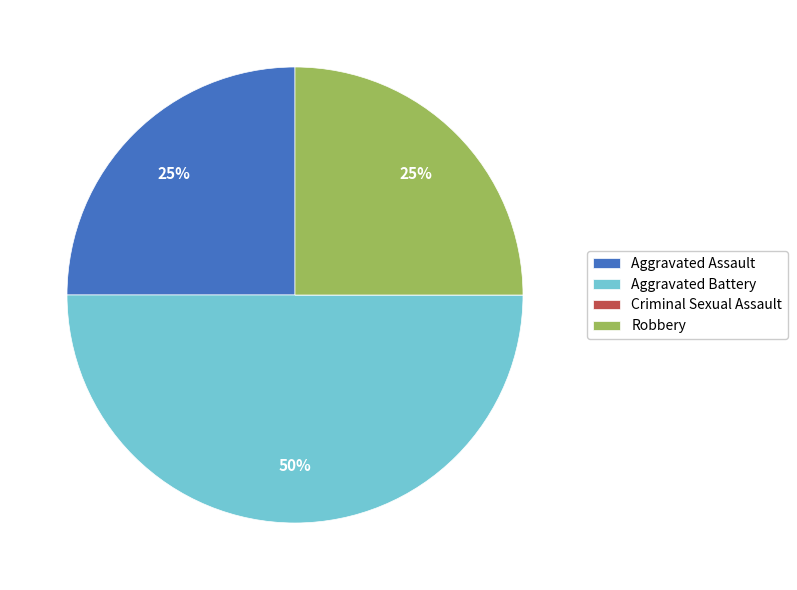

To the nearest percent, what is the difference between the largest and smallest slice percentages?

50%